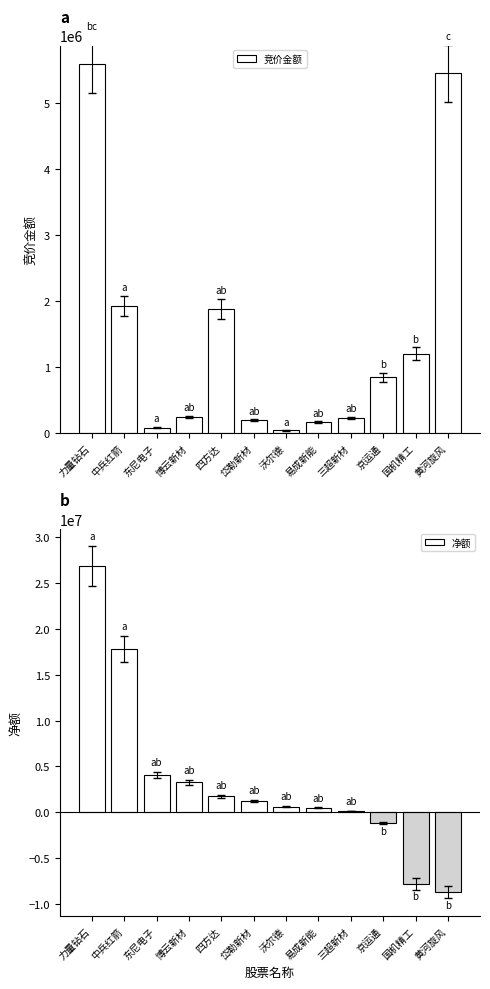

What is the value of the 5th bar from the left?

1879702